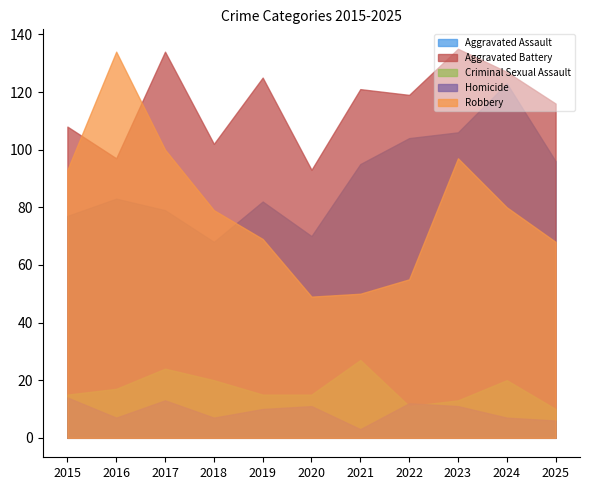

Rank the categories by Aggravated Assault value from highest to lowest.

2024, 2023, 2022, 2025, 2021, 2016, 2019, 2017, 2015, 2020, 2018